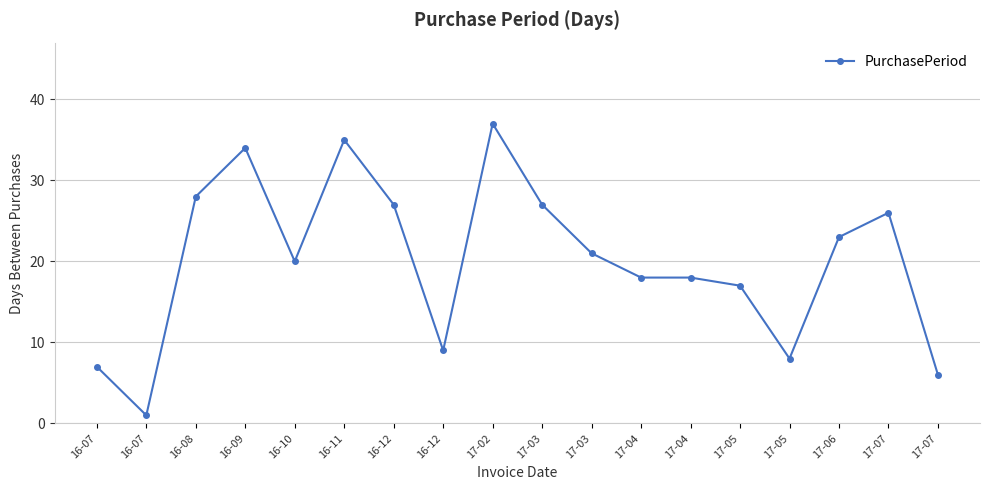

Does the chart have visible grid lines?

Yes